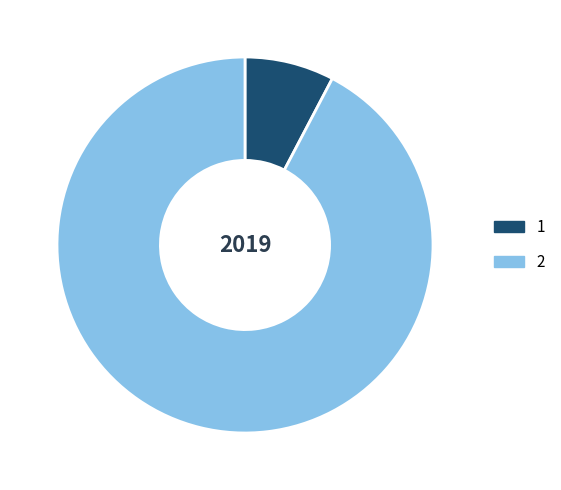

How many slices are in this pie chart?

2